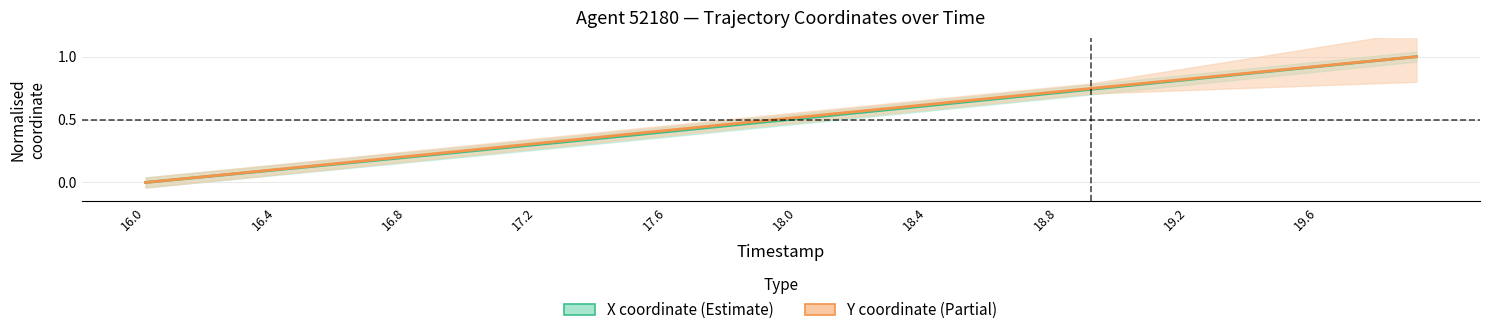

True or false: X coordinate and Y coordinate intersect in this chart.

False